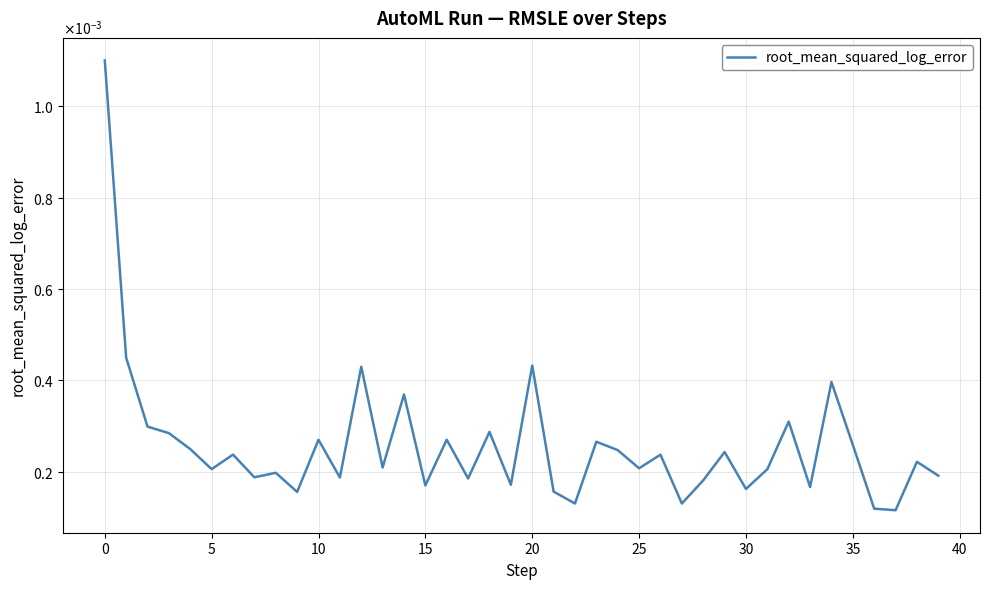

Which label corresponds to the smallest value in the chart?

37